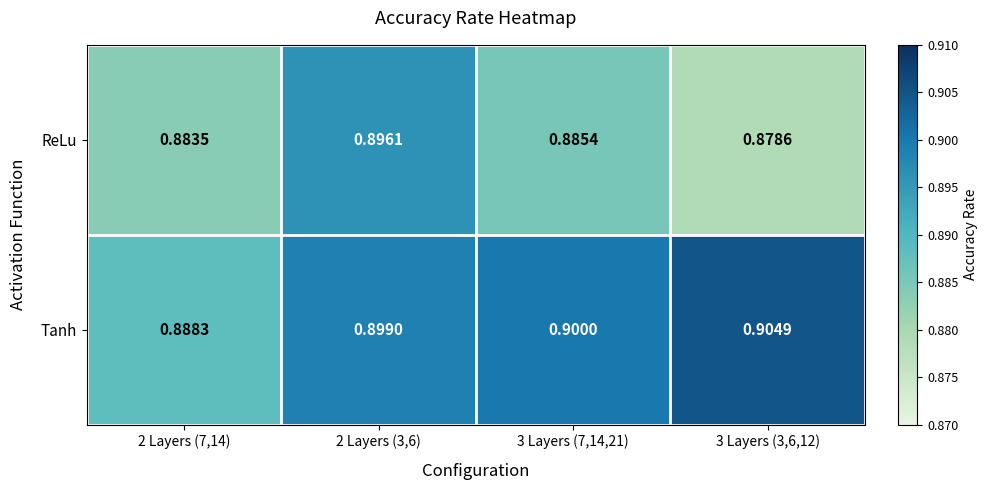

List the series in order of their peak value, highest first.

Tanh, ReLu